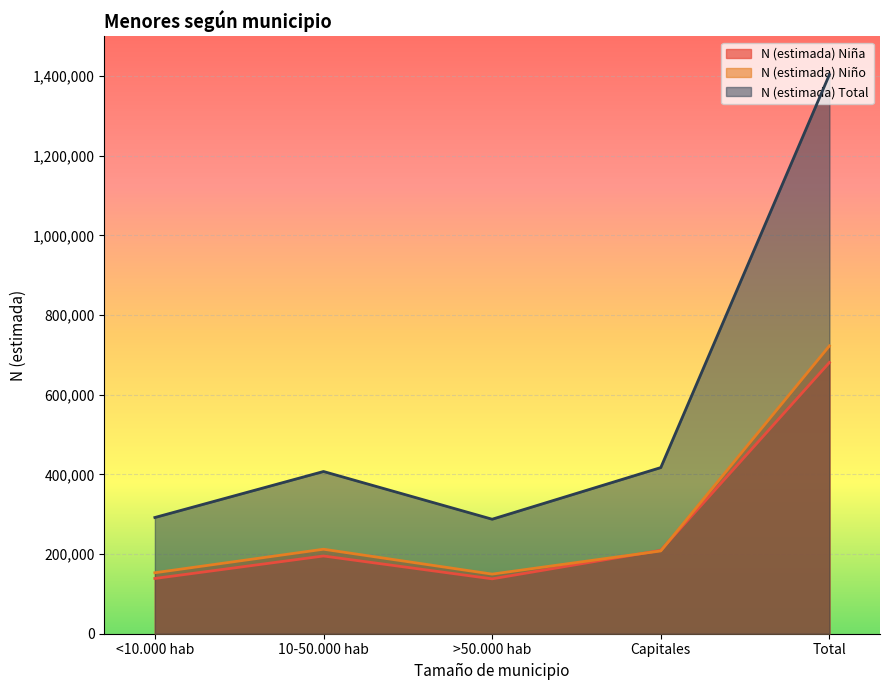

At how many categories does at least one series exceed 465147?

1